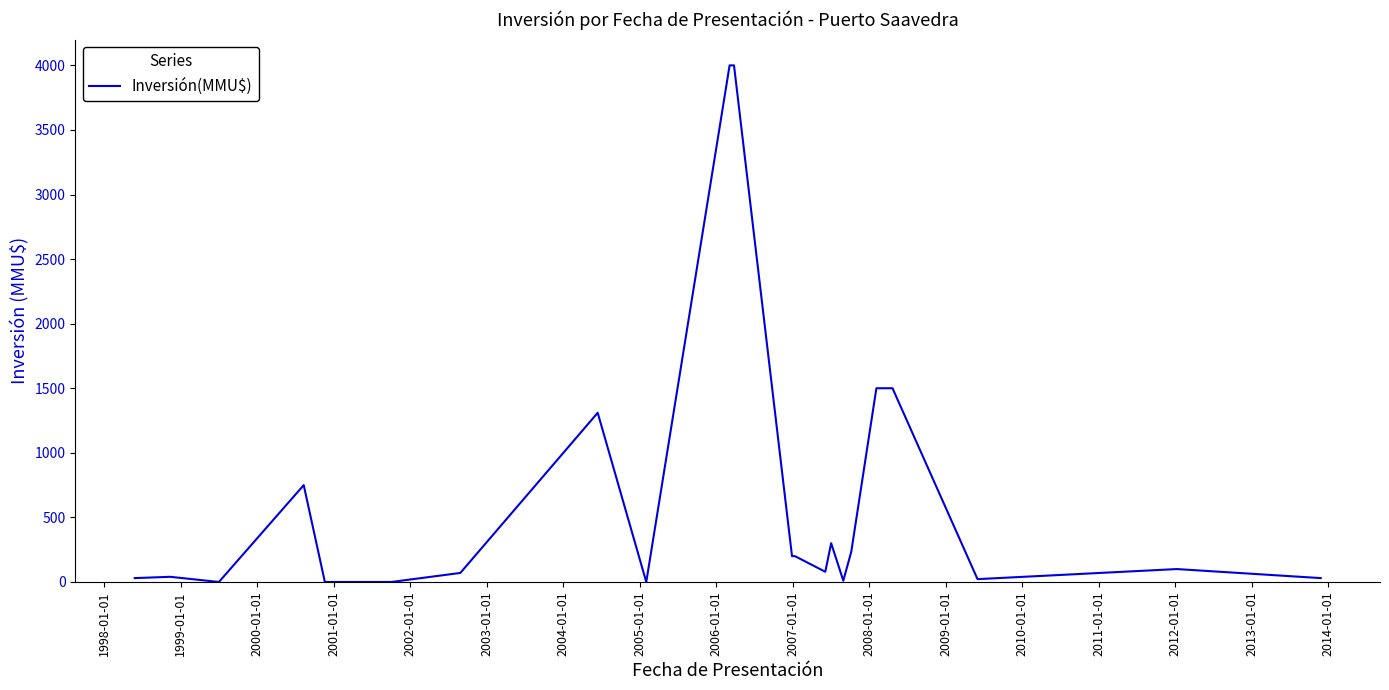

What is the average value?

626